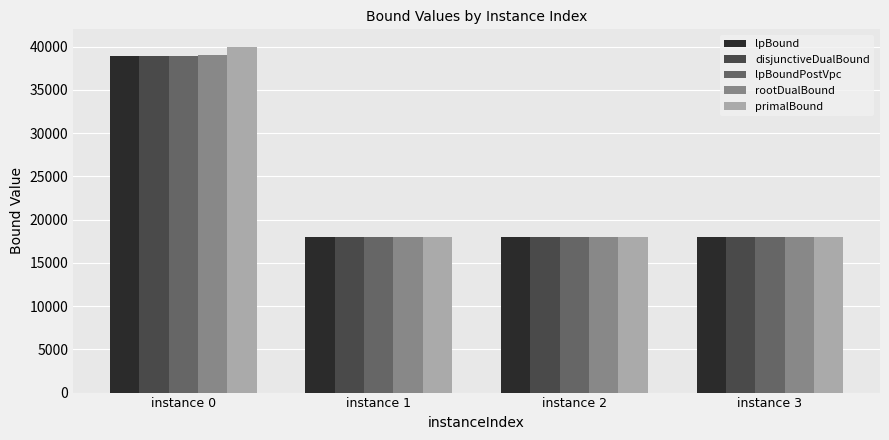

What is the smallest value displayed?

17947.6